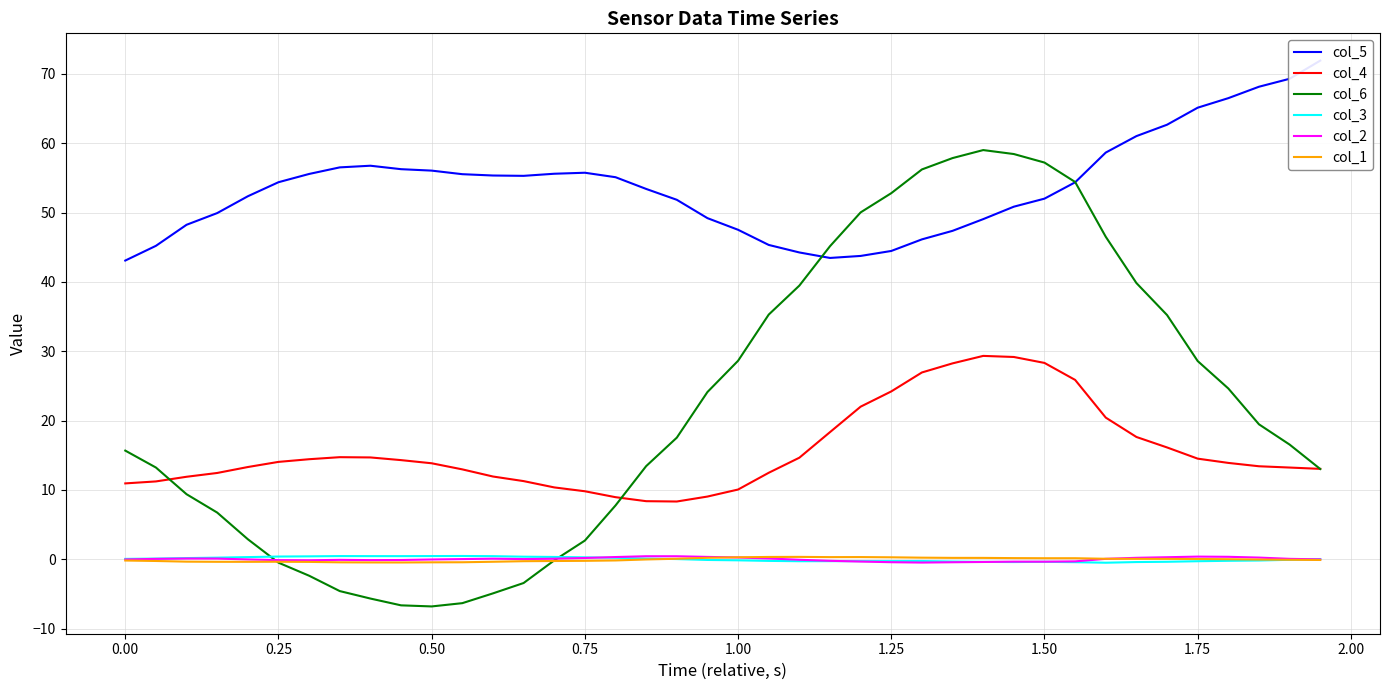

True or false: col_4 and col_3 cross at least once.

False